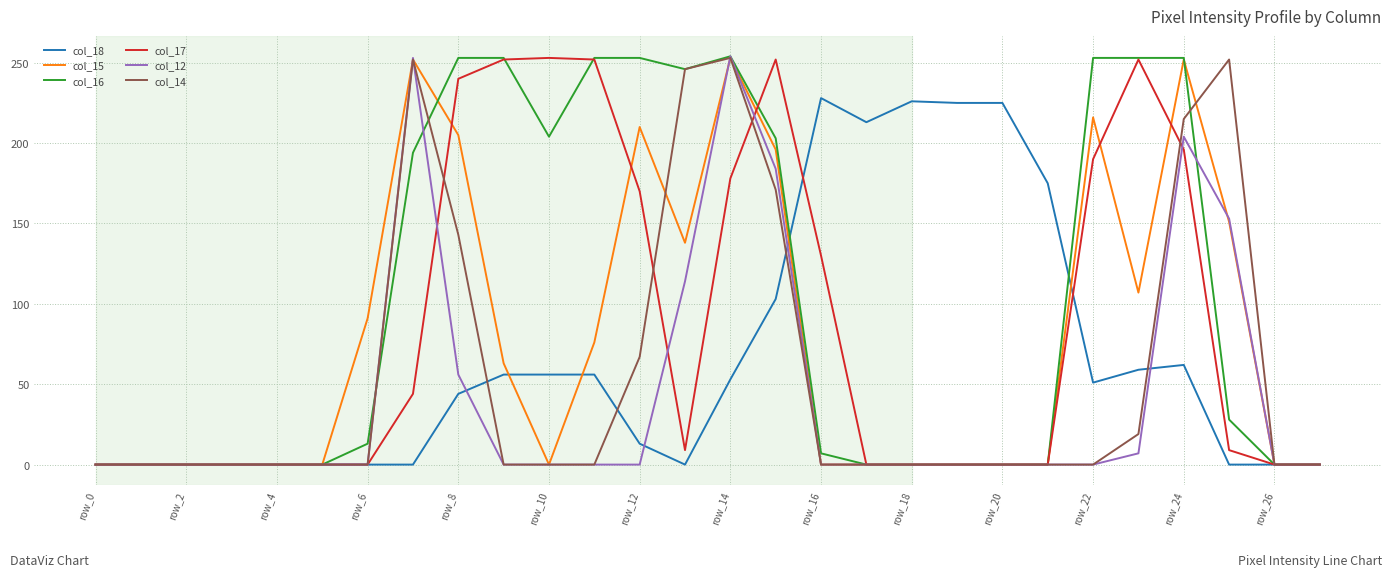

What is the maximum value shown in the chart?

254